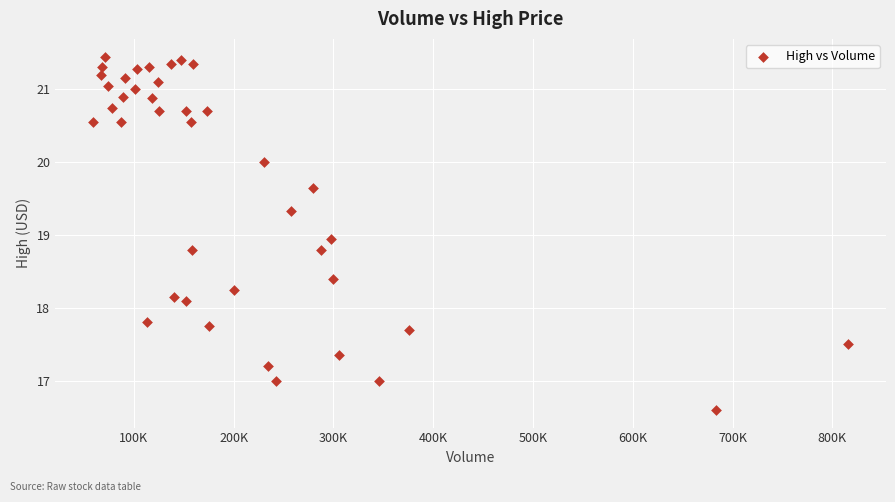

What is the range of X values (max minus min)?

756800.0